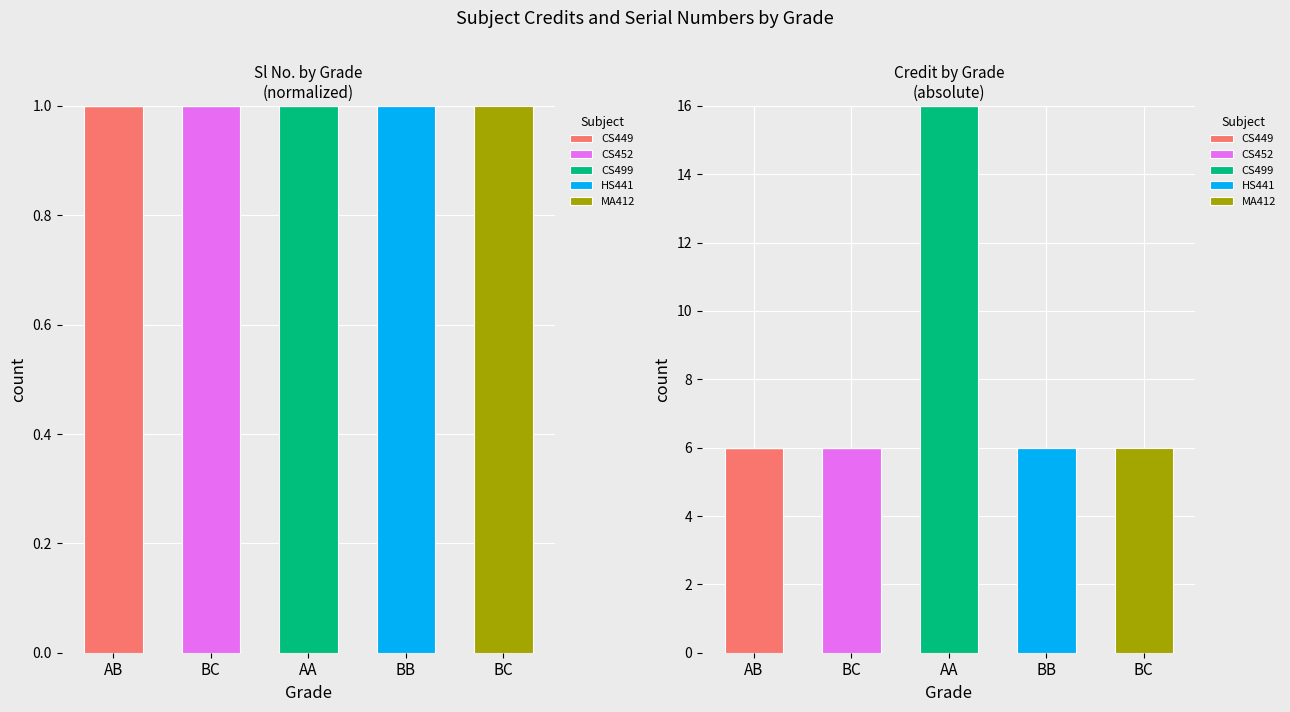

Reading right to left, what are all the values shown in this chart?

CS449: BC=0	BB=0	AA=0	BC=0	AB=6
CS452: BC=0	BB=0	AA=0	BC=6	AB=0
CS499: BC=0	BB=0	AA=16	BC=0	AB=0
HS441: BC=0	BB=6	AA=0	BC=0	AB=0
MA412: BC=6	BB=0	AA=0	BC=0	AB=0